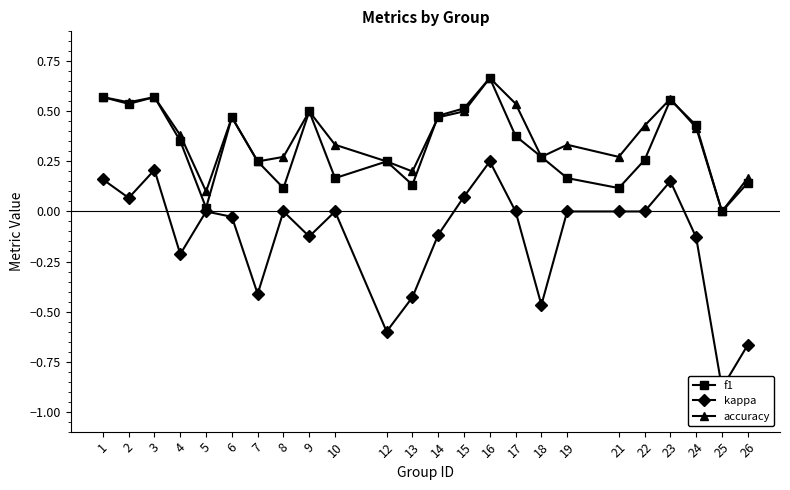

Count the number of categories in the chart.

24